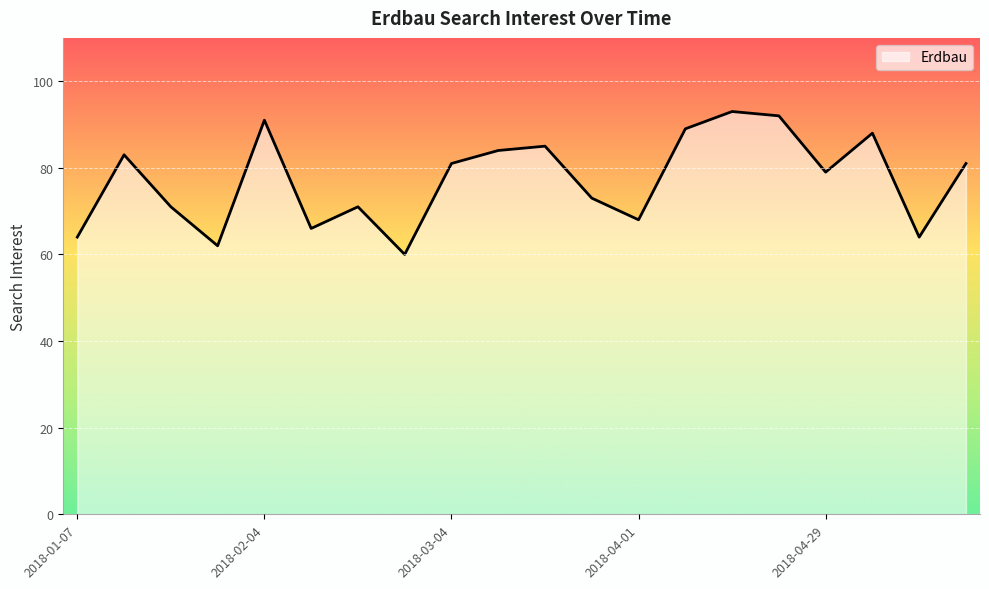

What is the minimum value shown in the chart?

60